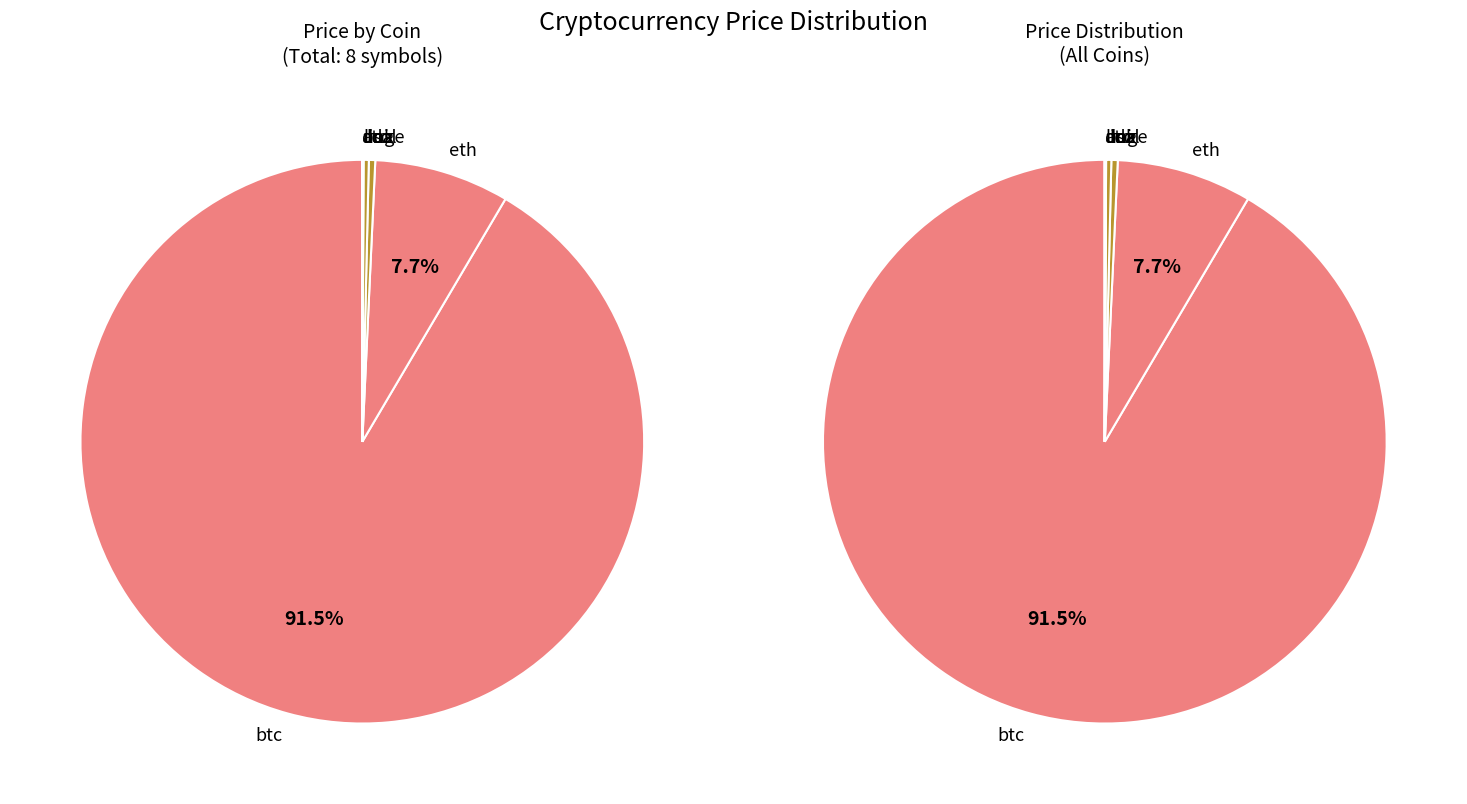

Approximately how many times larger is the value at uni compared to ada?

12.2